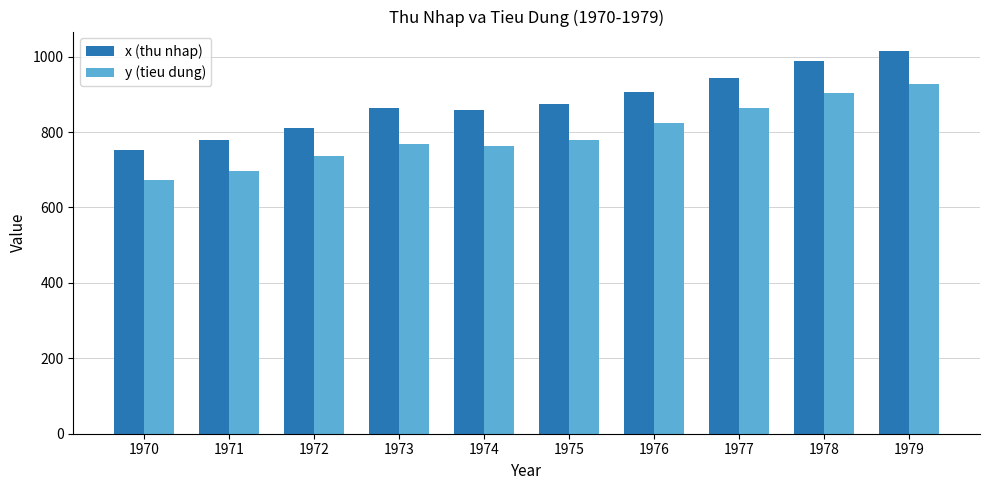

List the series in order of their overall mean, lowest first.

y (tieu dung), x (thu nhap)